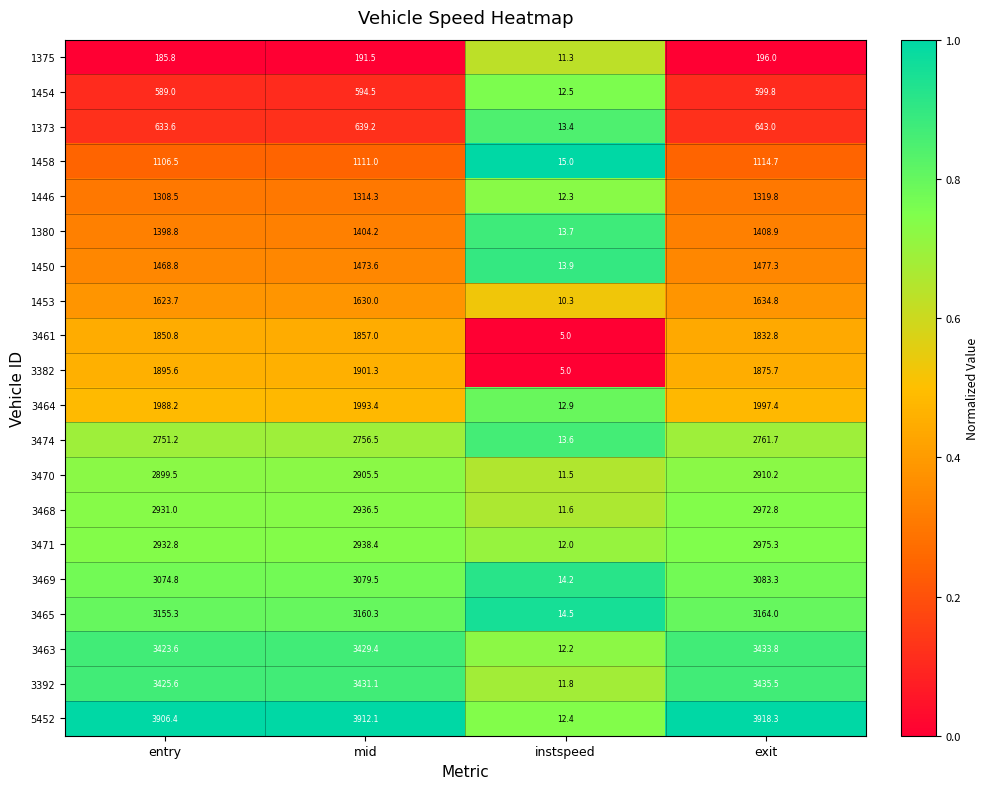

Rank the series at mid from highest to lowest value.

5452, 3392, 3463, 3465, 3469, 3471, 3468, 3470, 3474, 3464, 3382, 3461, 1453, 1450, 1380, 1446, 1458, 1373, 1454, 1375